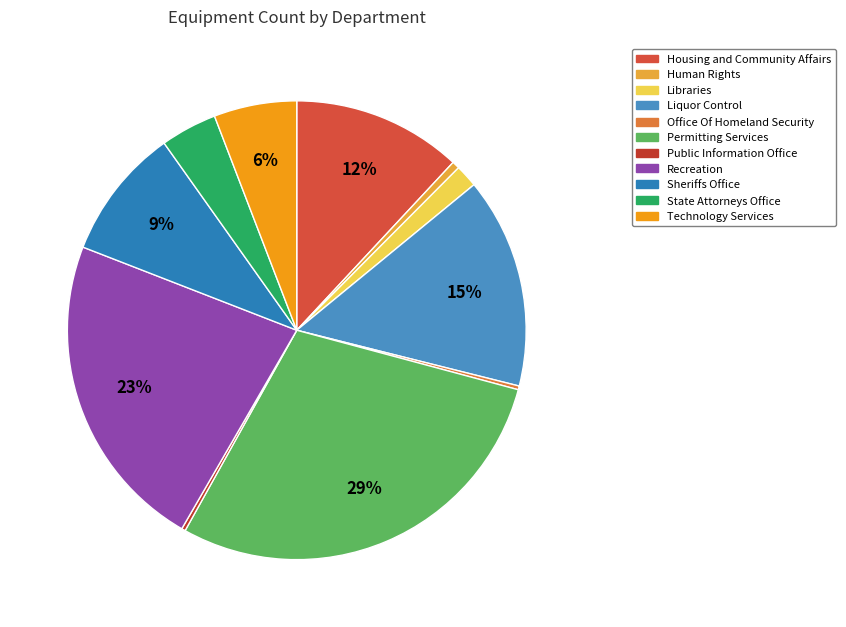

Does any single category account for the majority?

No